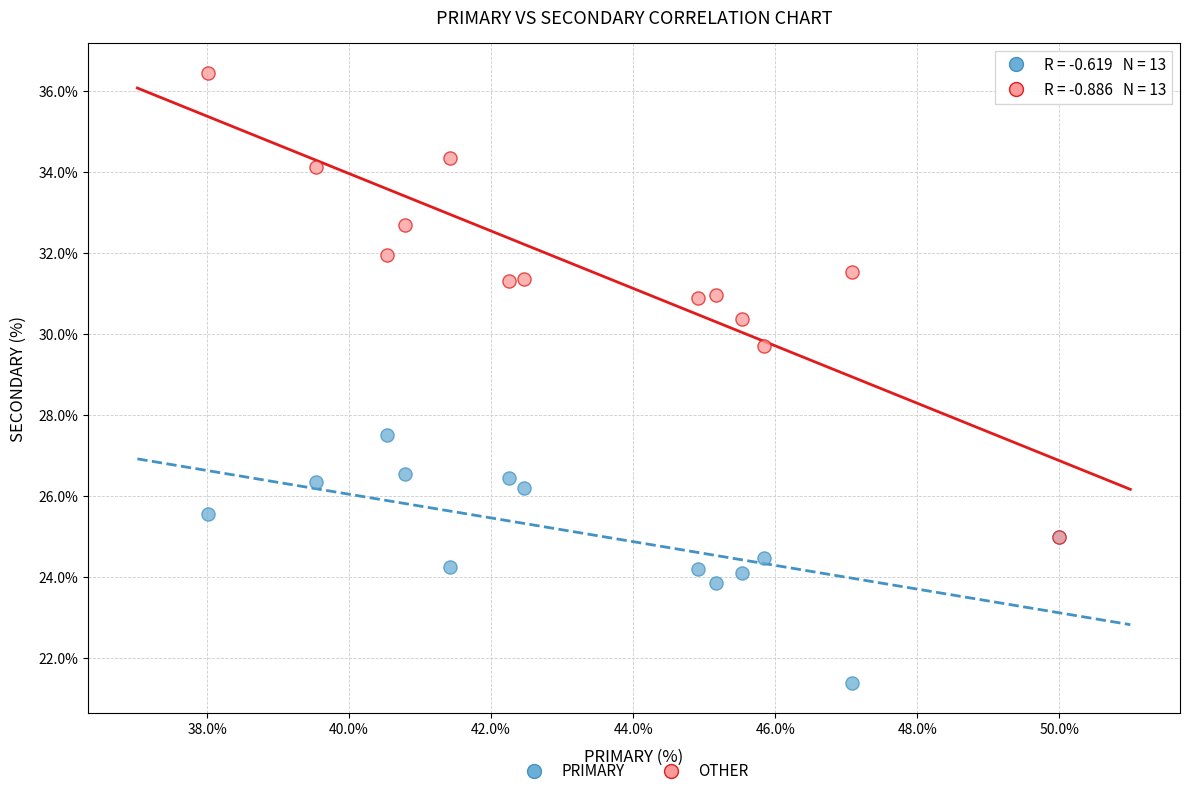

Across all series, what Y value is closest to 28?

27.5